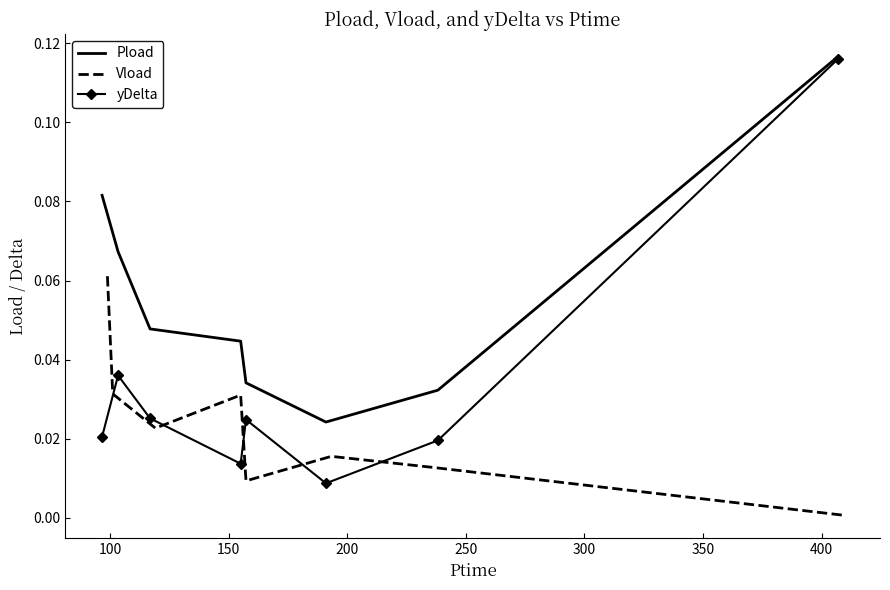

True or false: Vload and Pload intersect in this chart.

False